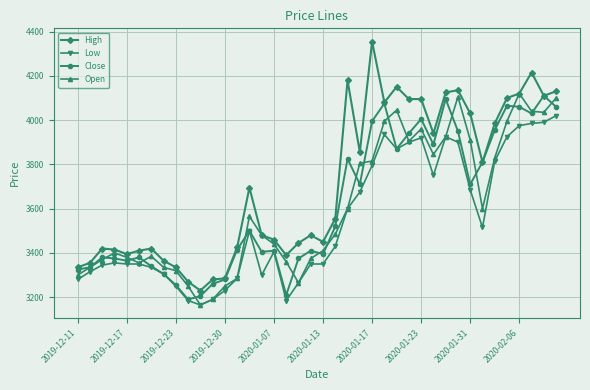

What is the value of the Low point at the 3rd from the left?

3345